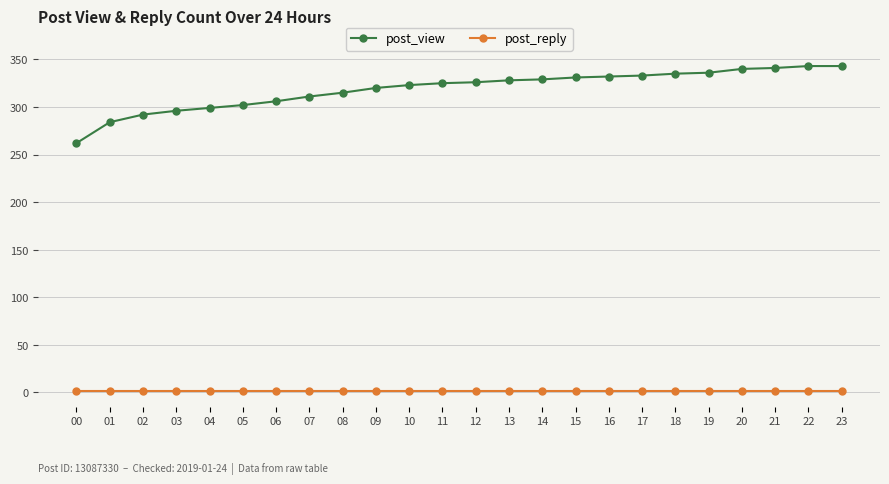

True or false: post_reply and post_view cross at least once.

False